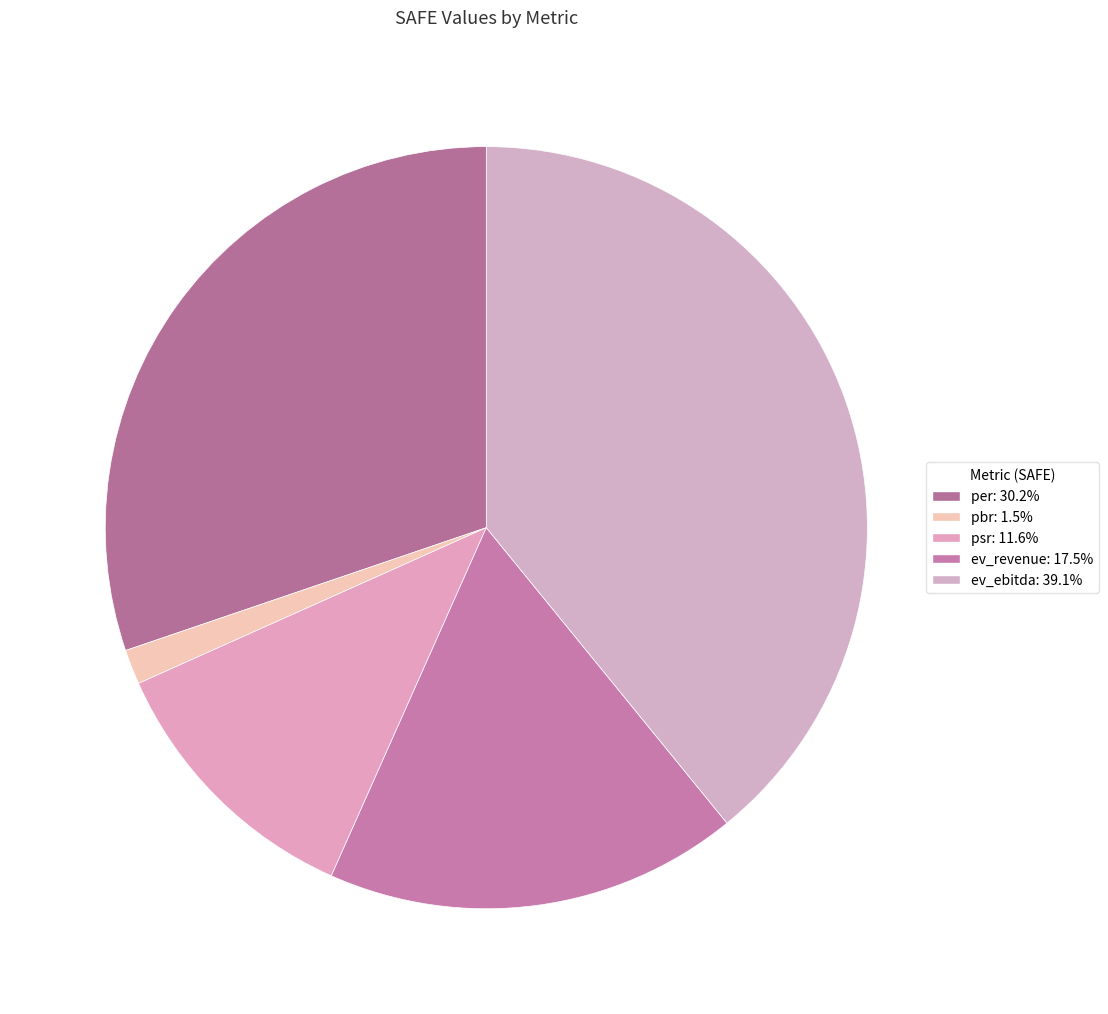

Does per represent more than half of the total?

No